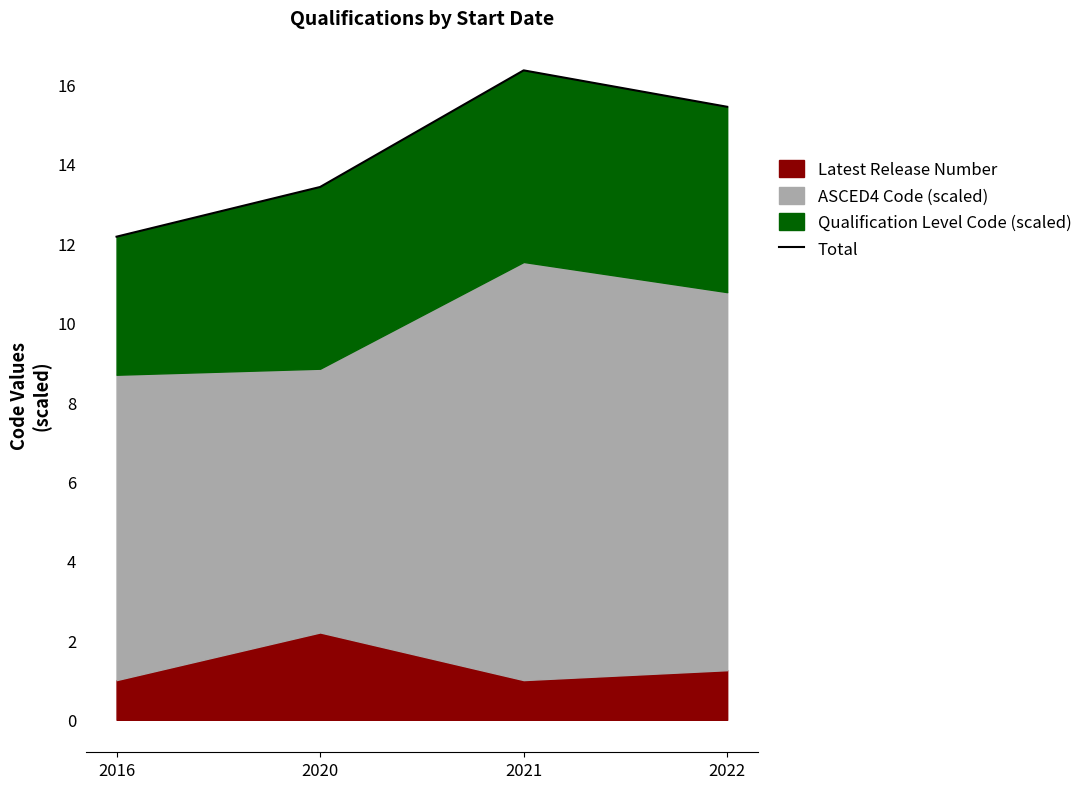

What is the value of the 4th point from the left?

15.4